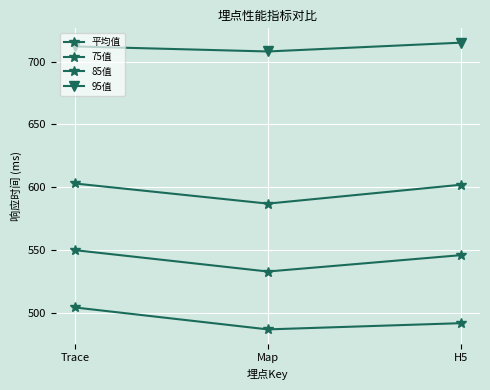

Is this an area chart (filled region under the line)?

No